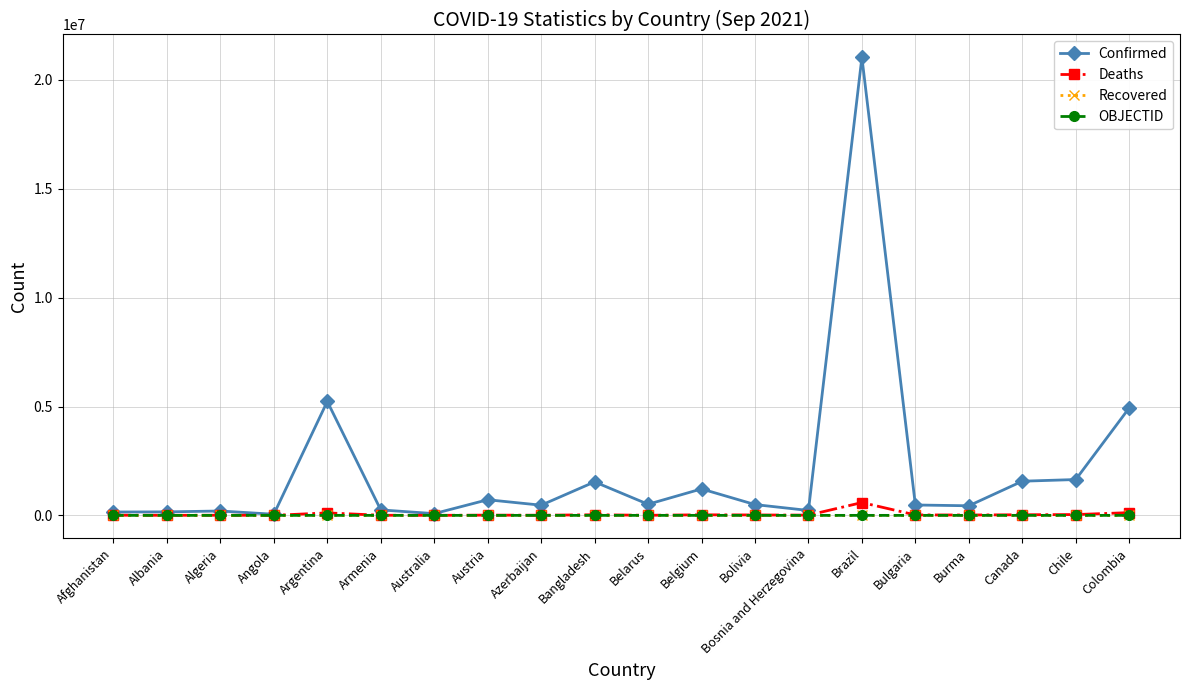

Which series has the largest total across all categories?

Confirmed